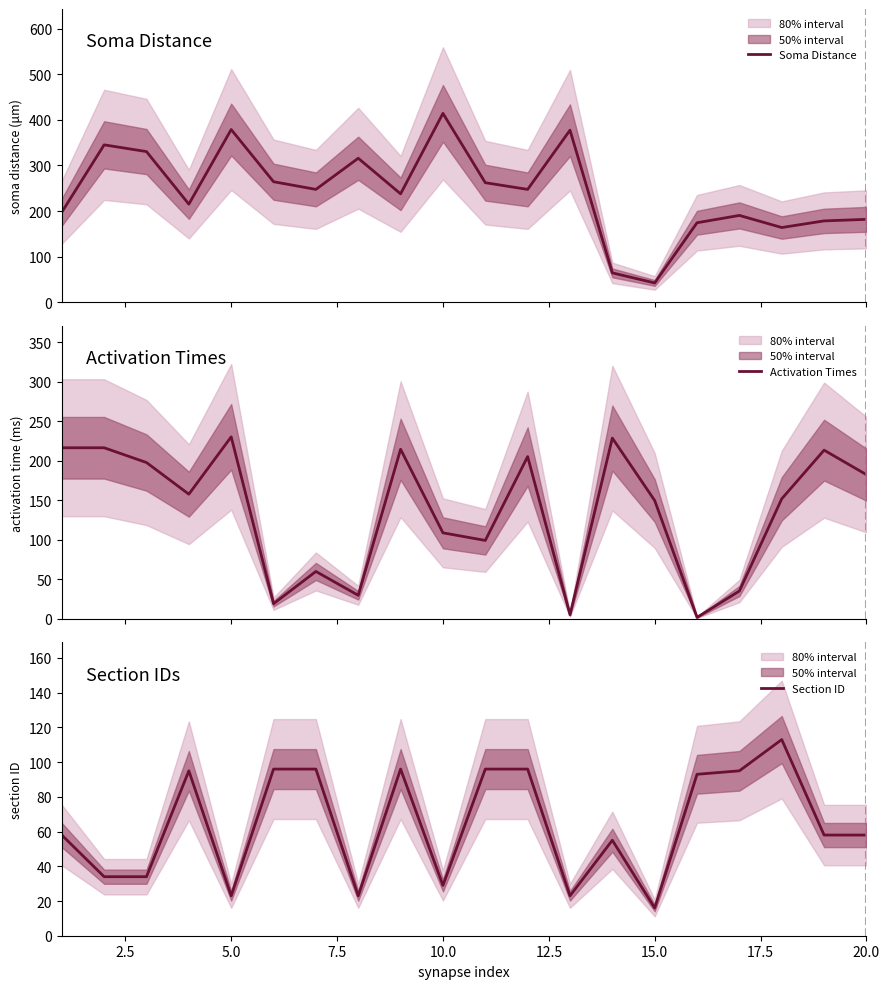

What is the maximum value for Soma Distance?

414.3